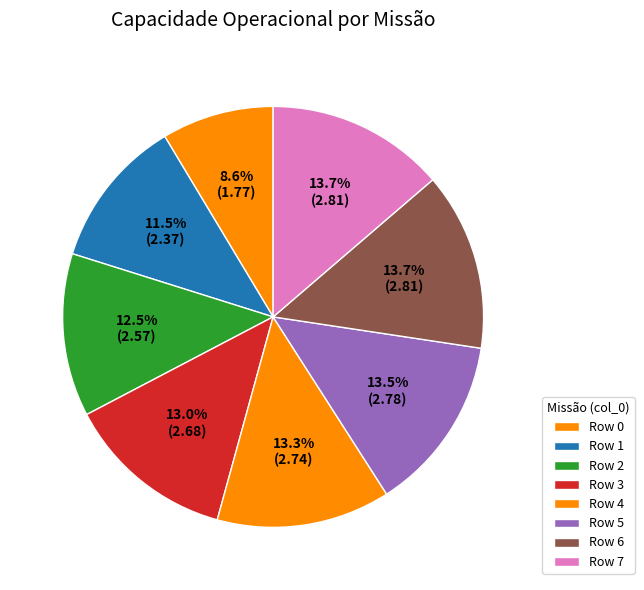

Is it true that Row 4 is 13% of the pie?

True